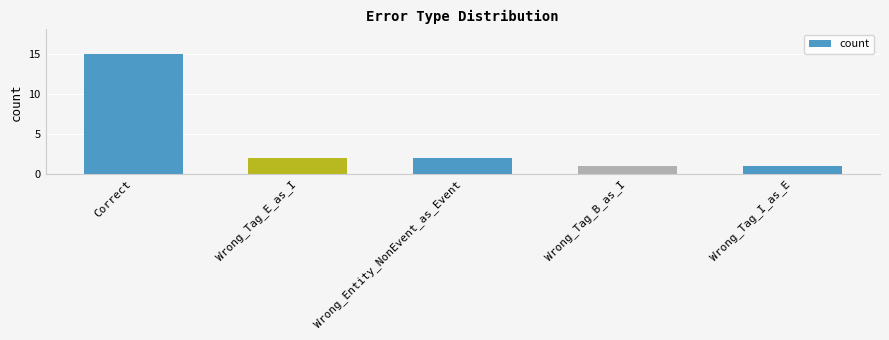

True or false: the data shows 0 at Wrong_Tag_B_as_I.

False